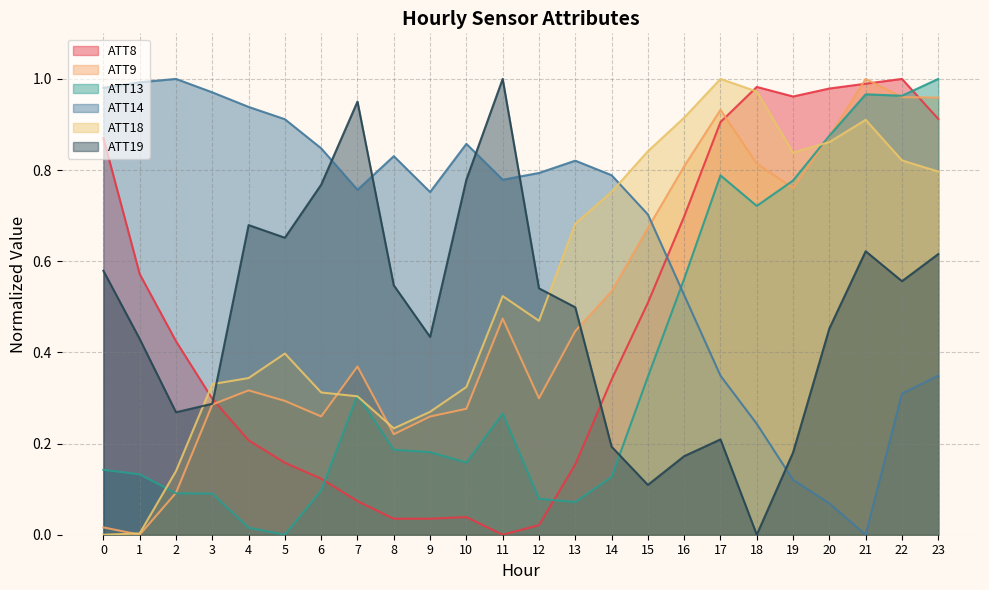

Read the ATT8 value at 14.

0.3